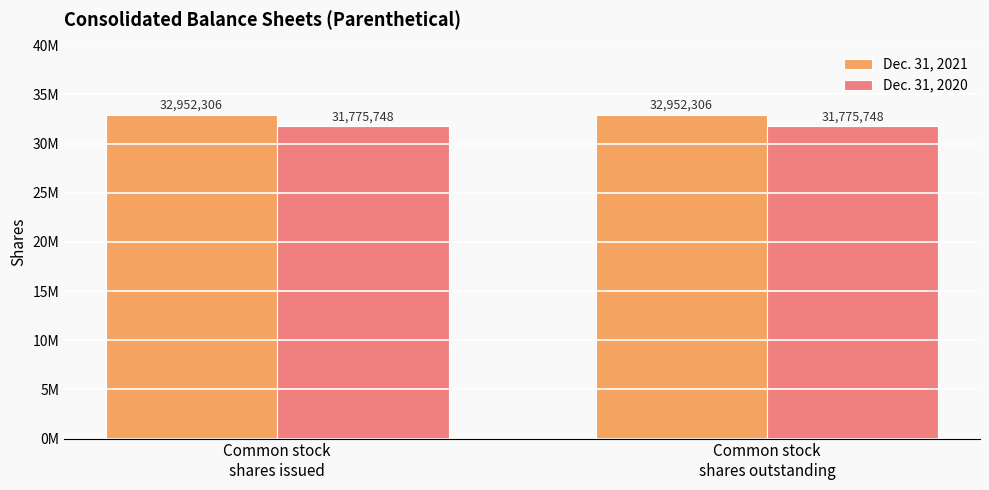

Reading right to left, list all the values displayed in this chart.

Dec. 31, 2021: 32952306	32952306
Dec. 31, 2020: 31775748	31775748